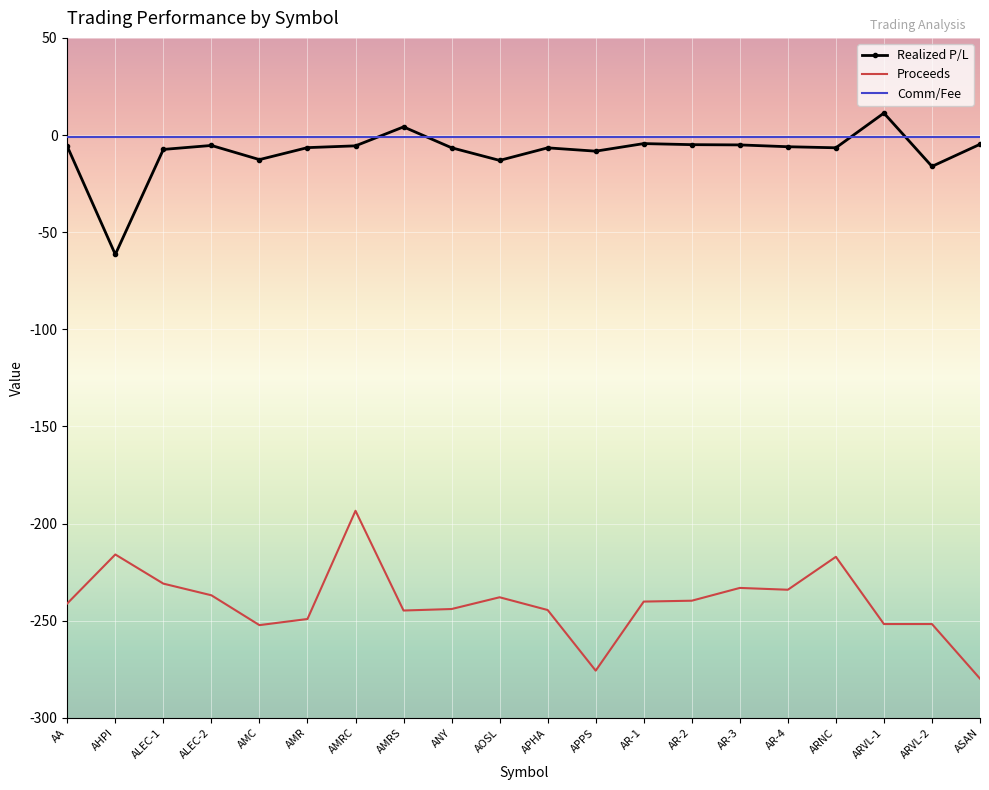

Rank the series at AA from lowest to highest value.

Proceeds, Realized P/L, Comm/Fee